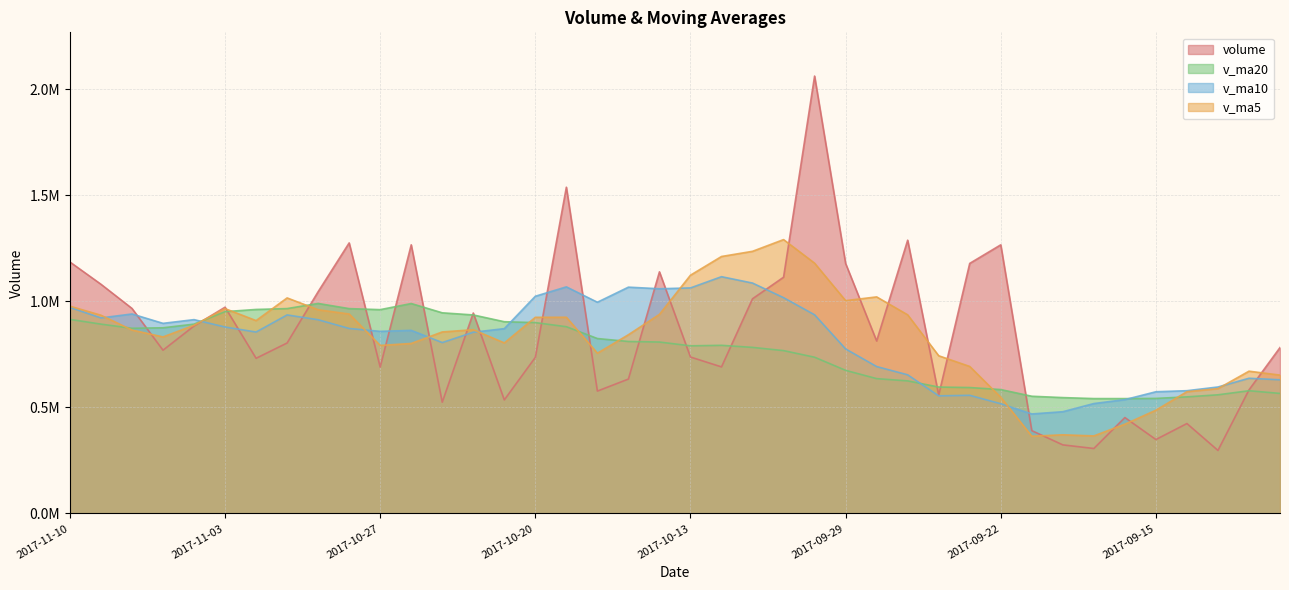

Which series ends up on top after the final intersection of v_ma5 and volume?

volume